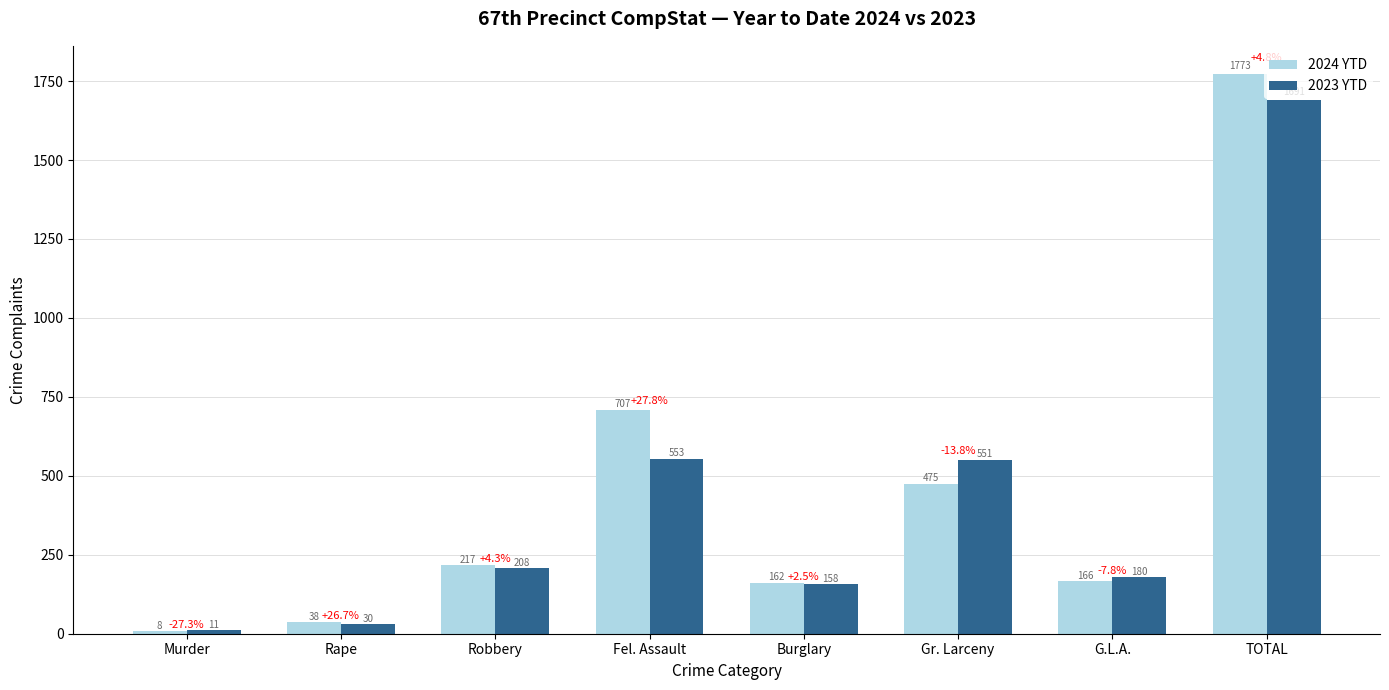

The value of 2024 YTD at TOTAL is 803. True or false?

False